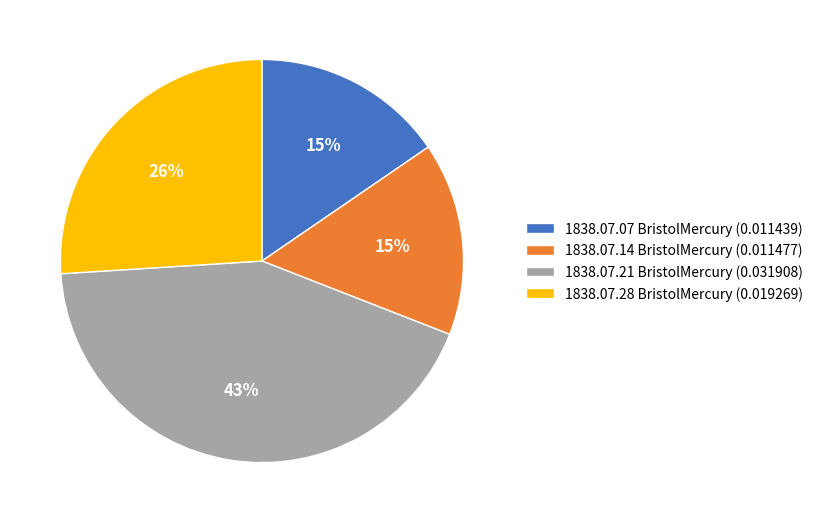

How many slices are in this pie chart?

4